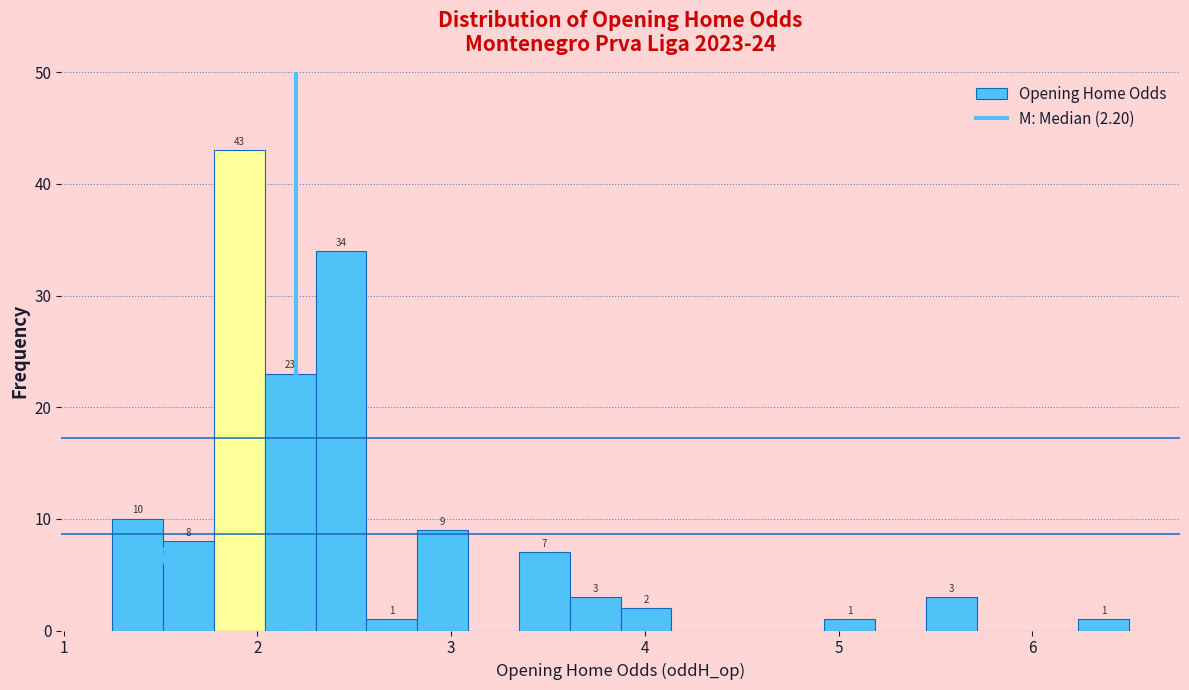

Around what value on the x-axis is the tallest bar? Give the approximate position of its centre, as read against the axis.

1.9